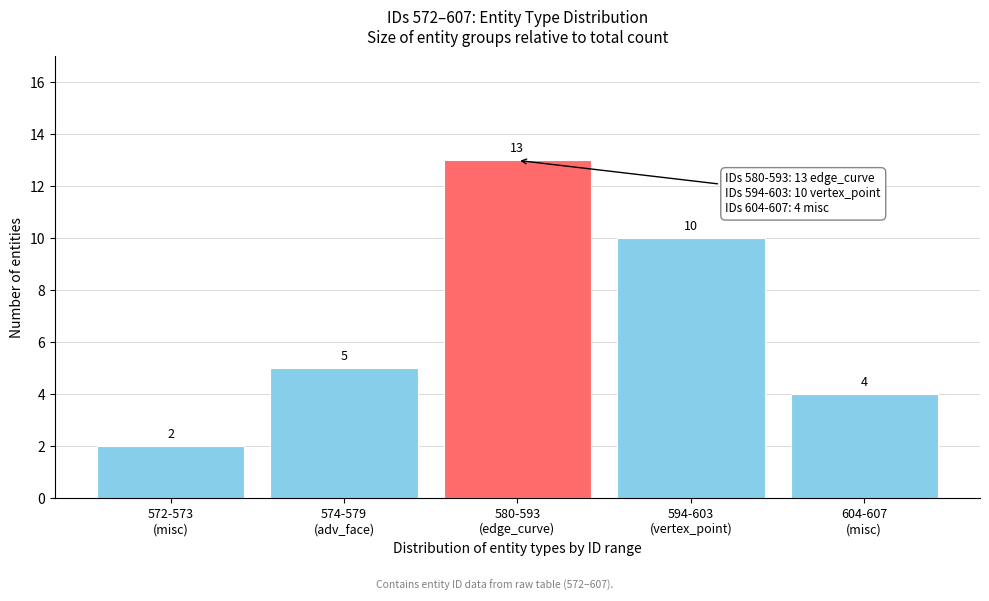

Reading left to right, what are all the values shown in this chart?

2	5	13	10	4